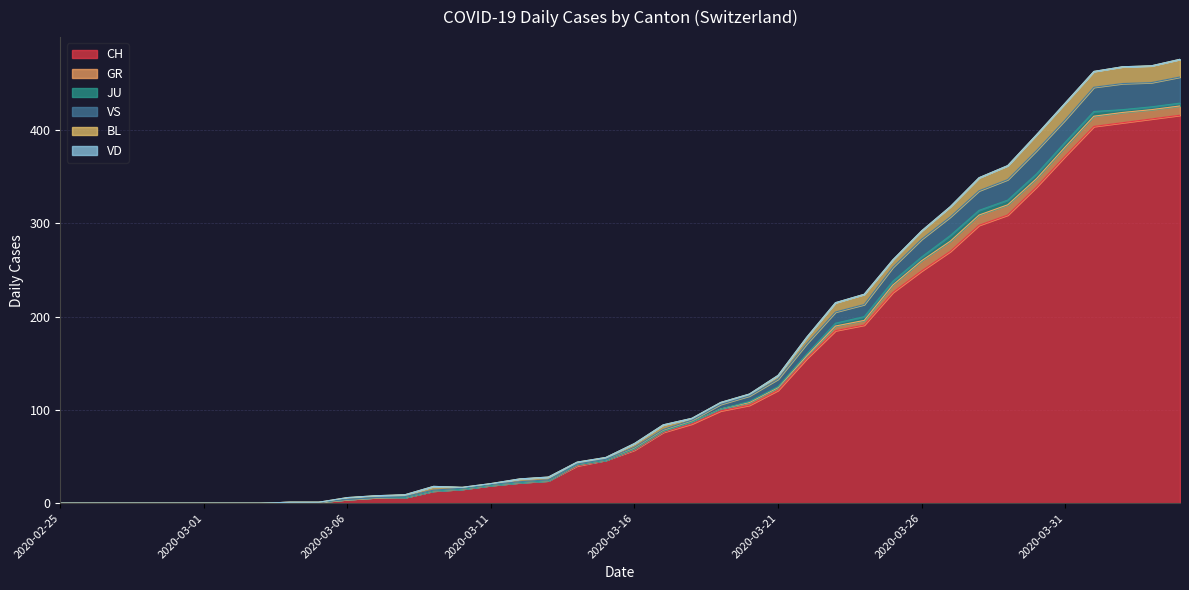

True or false: VD and GR intersect in this chart.

False